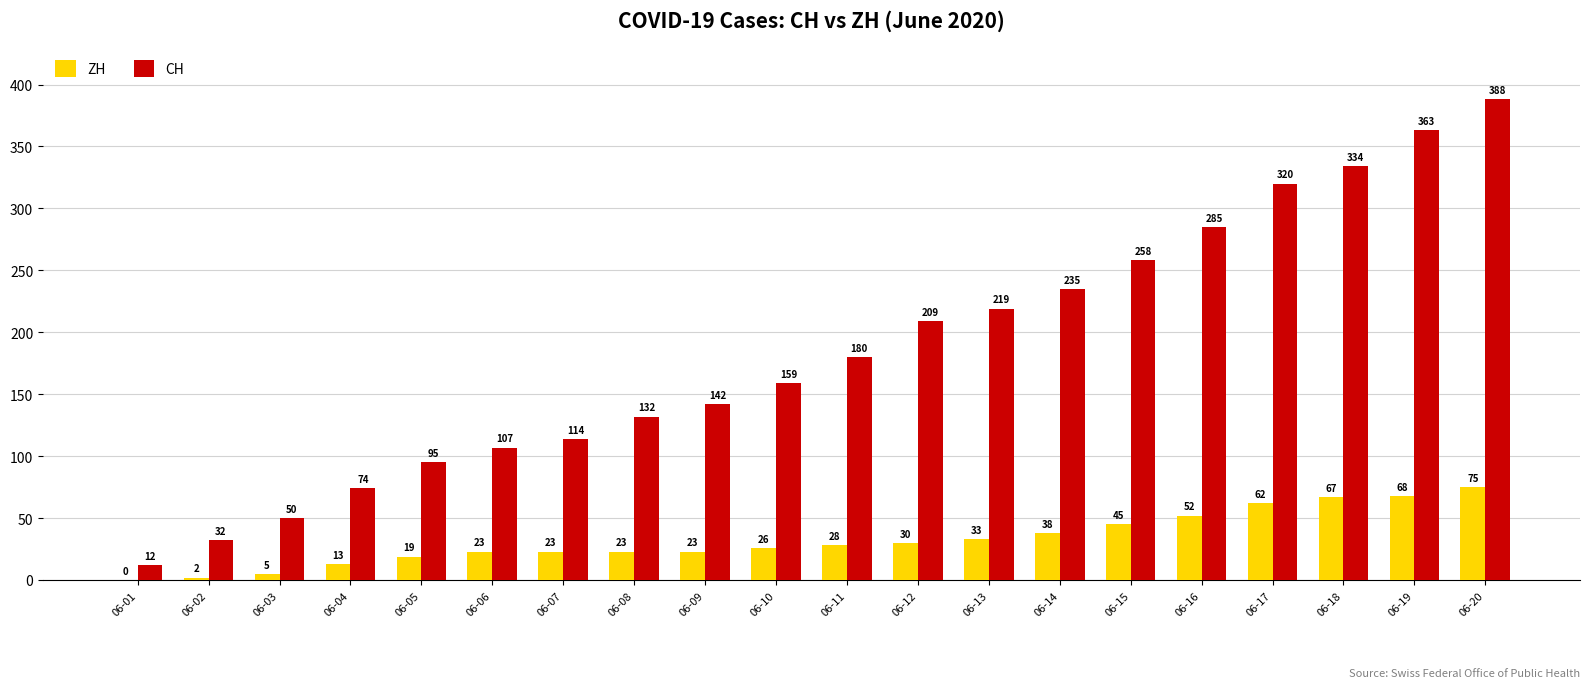

Does the chart contain stacked bars?

No